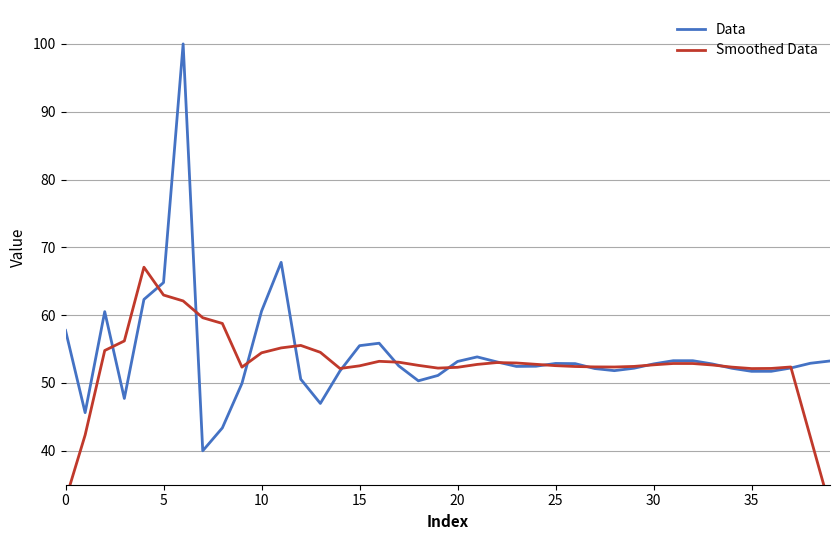

Which series has the widest spread of values?

Data